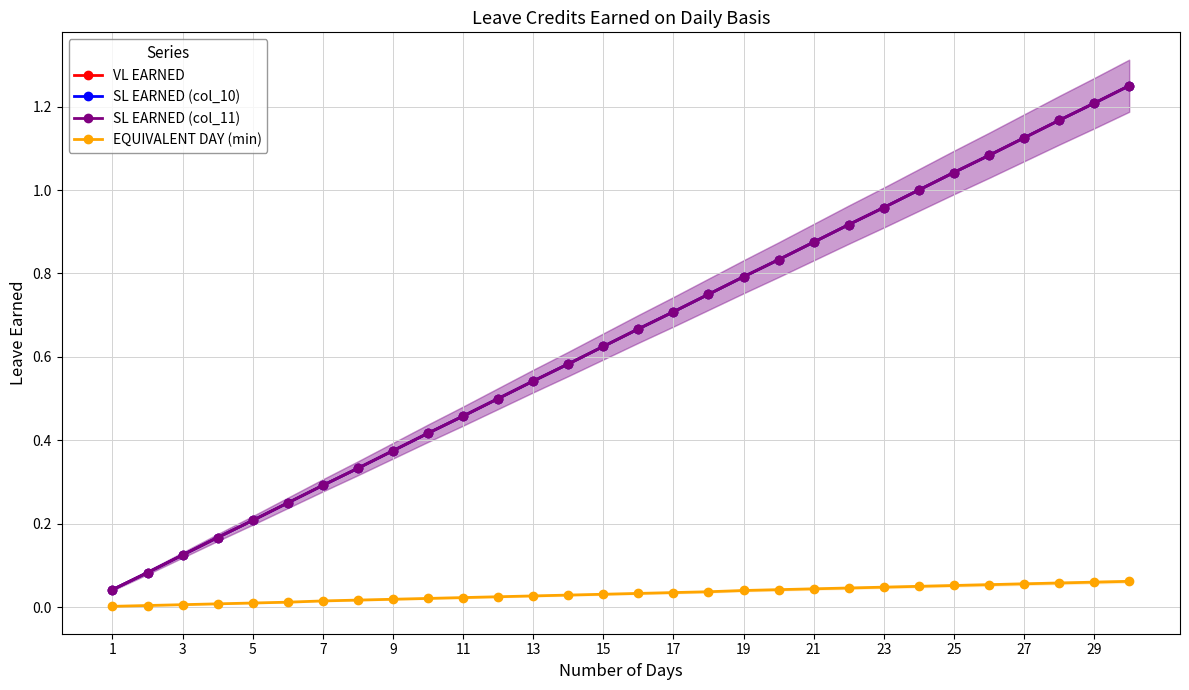

What is the maximum value for EQUIVALENT DAY (min)?

0.1